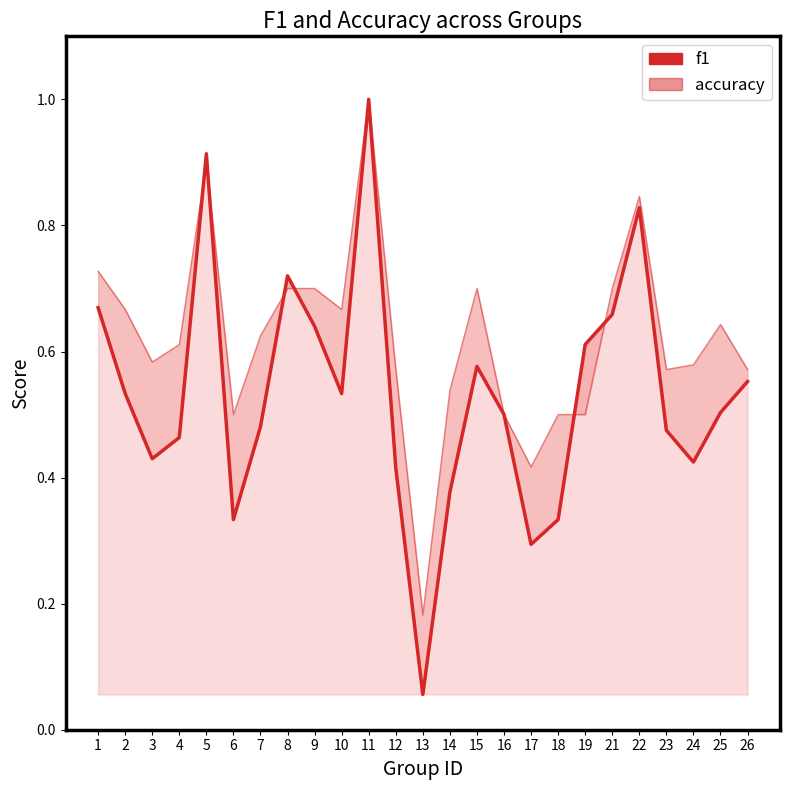

What is the total value across all series at 4?

1.1